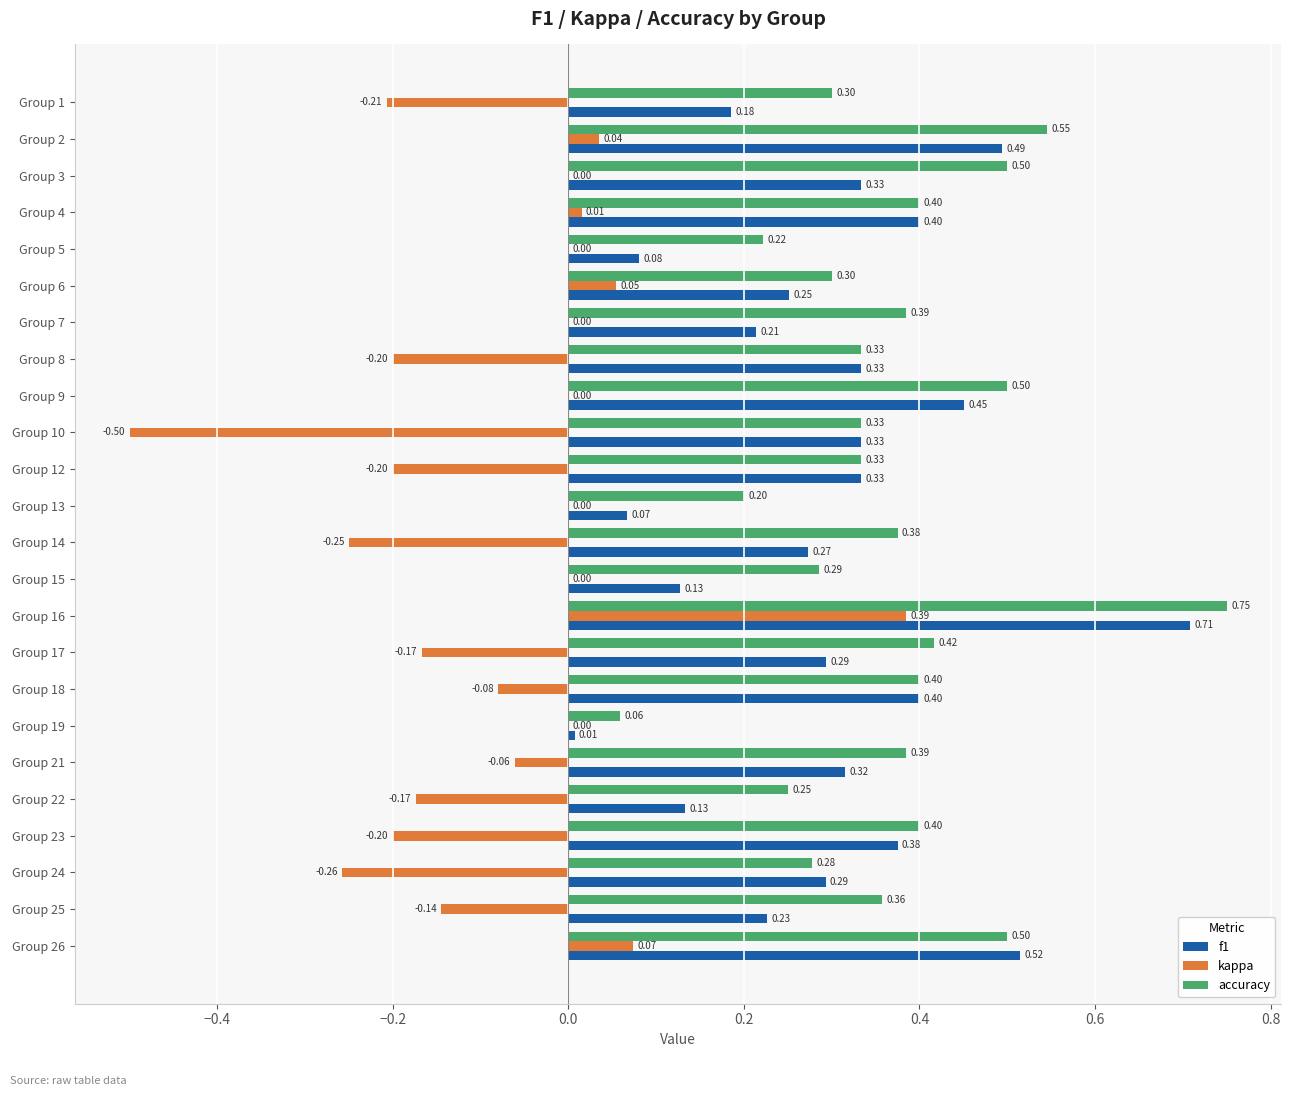

Between Group 3 and Group 14, which series saw the biggest shift?

kappa